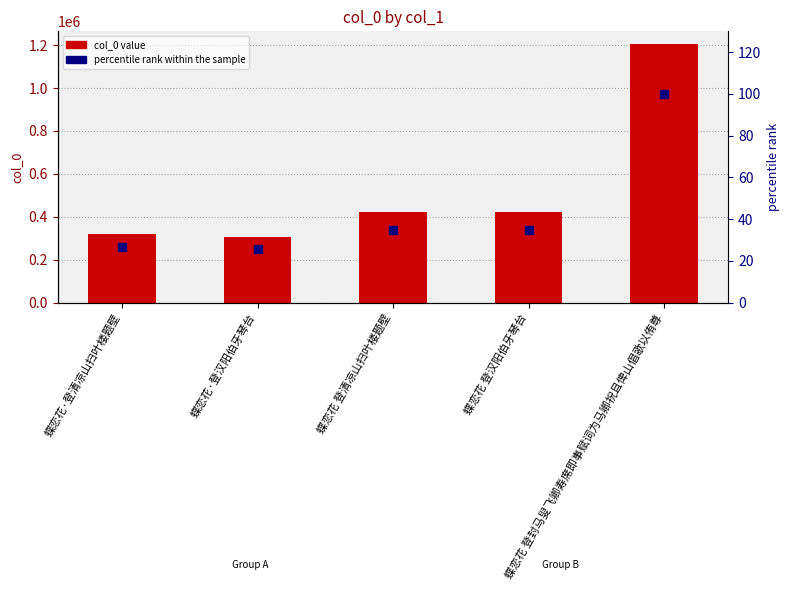

Which series has the largest total across all categories?

col_0